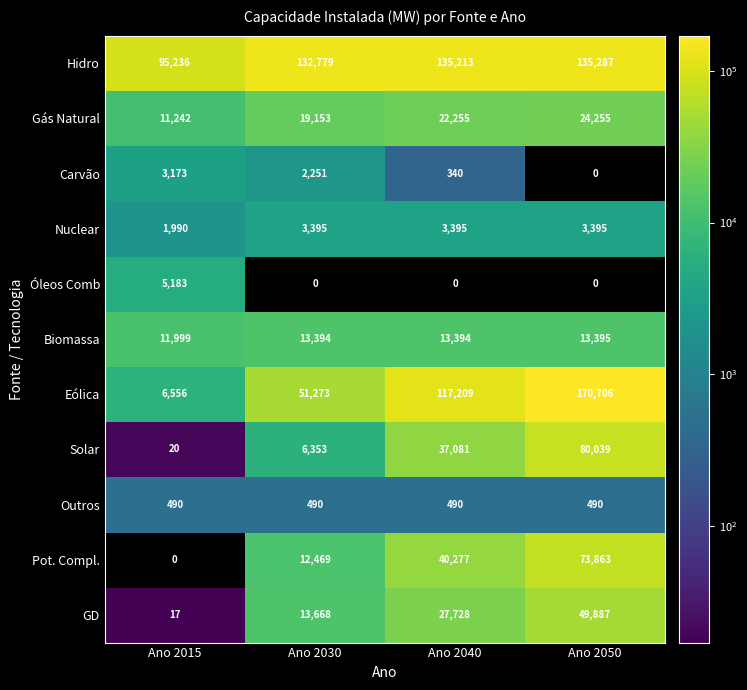

List the series in order of their peak value, highest first.

Eólica, Hidro, Solar, Pot. Compl., GD, Gás Natural, Biomassa, Óleos Comb, Nuclear, Carvão, Outros